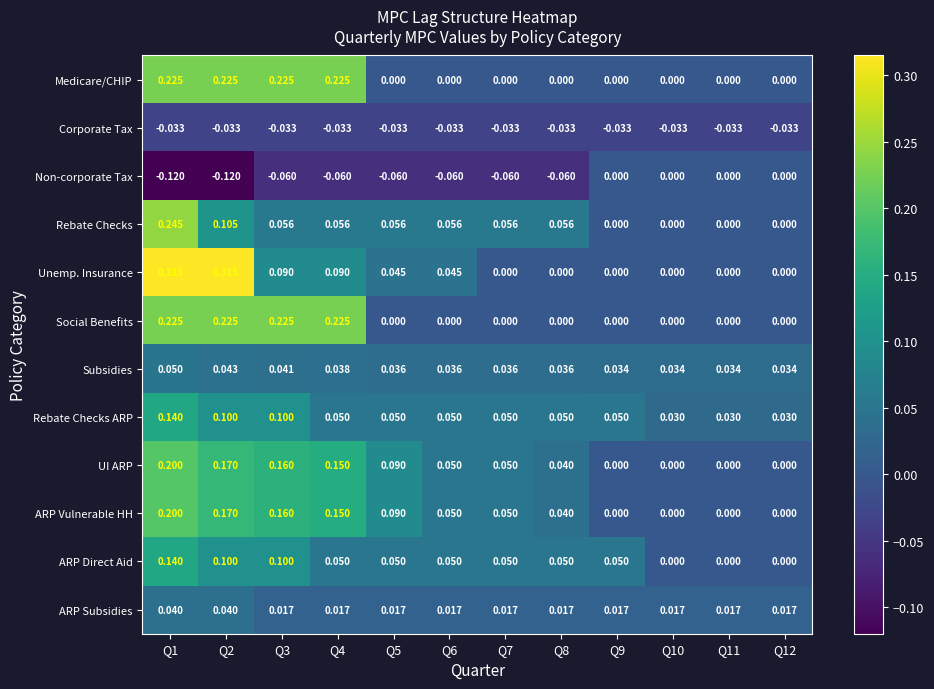

Between Q2 and Q6, which series saw the biggest shift?

Unemp. Insurance